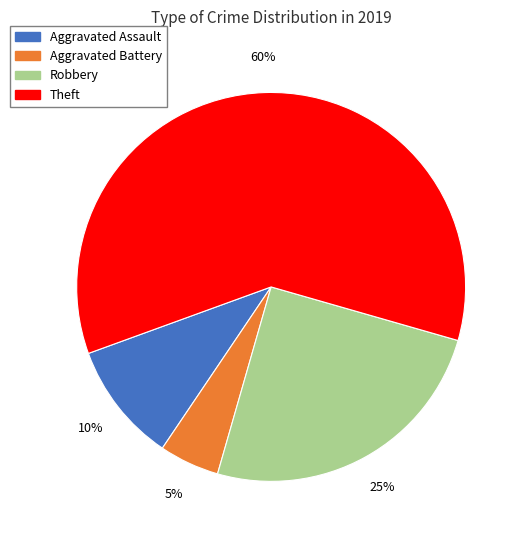

How many slices are in this pie chart?

4